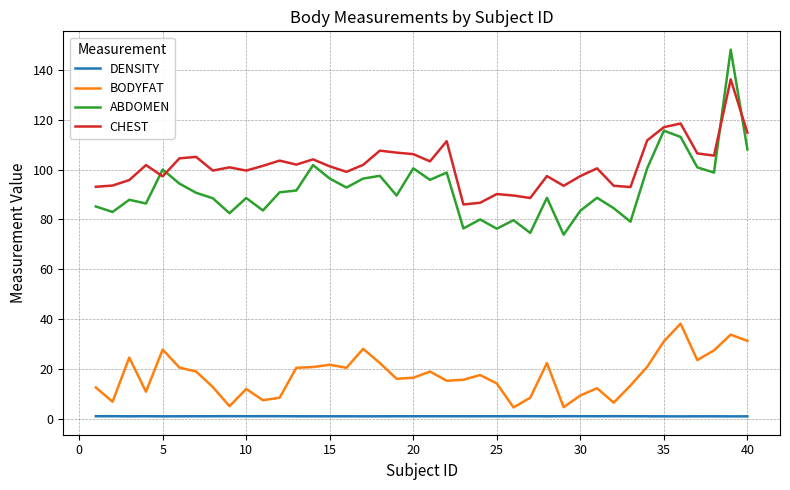

Count the number of data series in this chart.

4